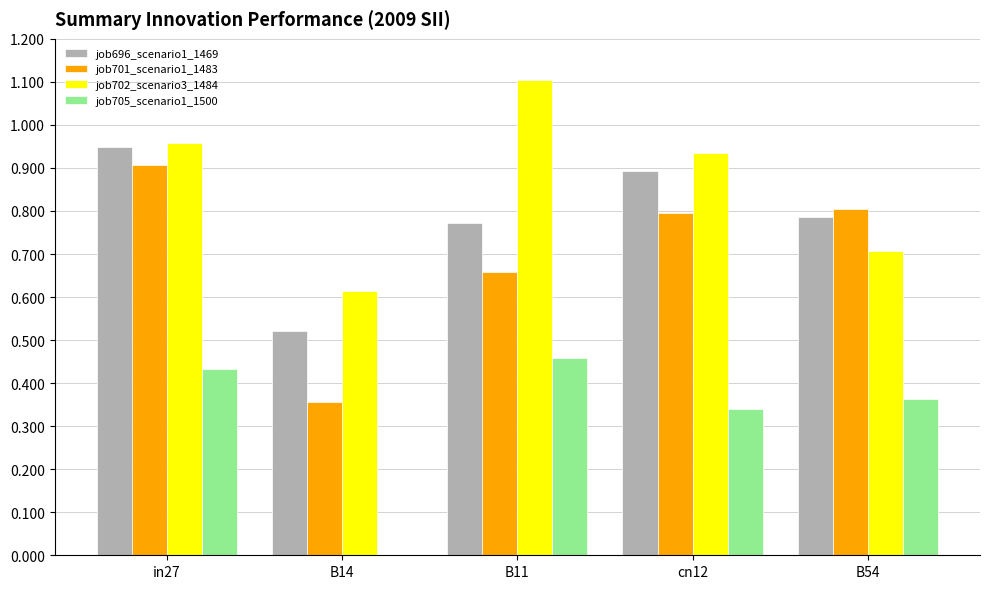

Which series has the widest spread of values?

job701_scenario1_1483